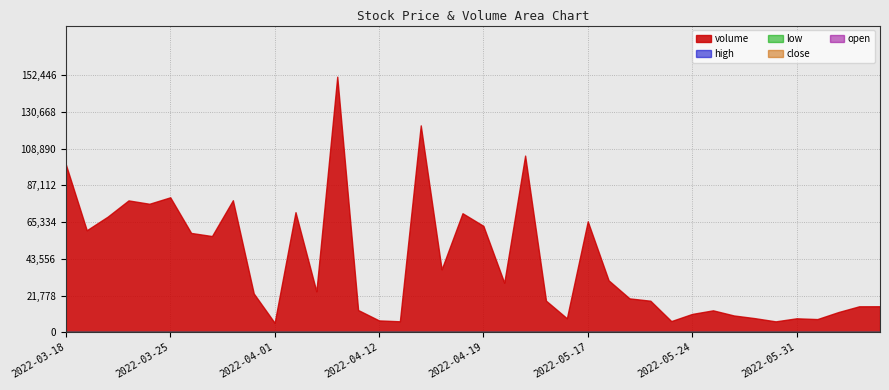

Which series has the largest total across all categories?

volume